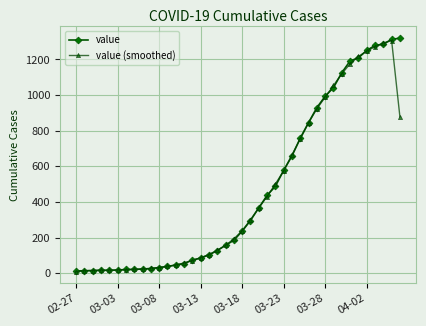

Count the number of categories in the chart.

40